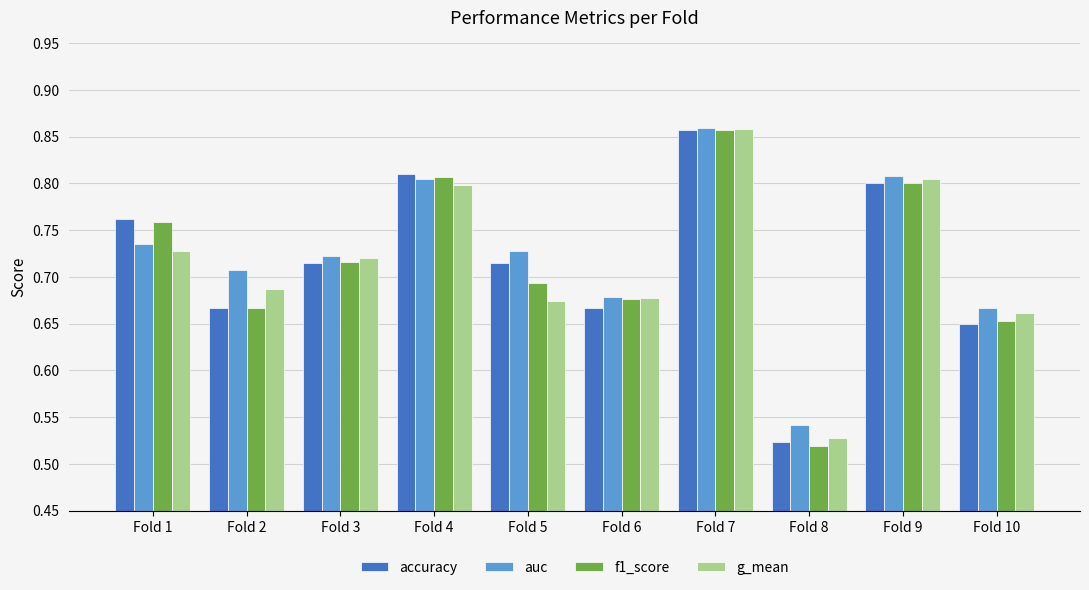

What is the difference between the maximum and minimum values in the f1_score series?

0.3